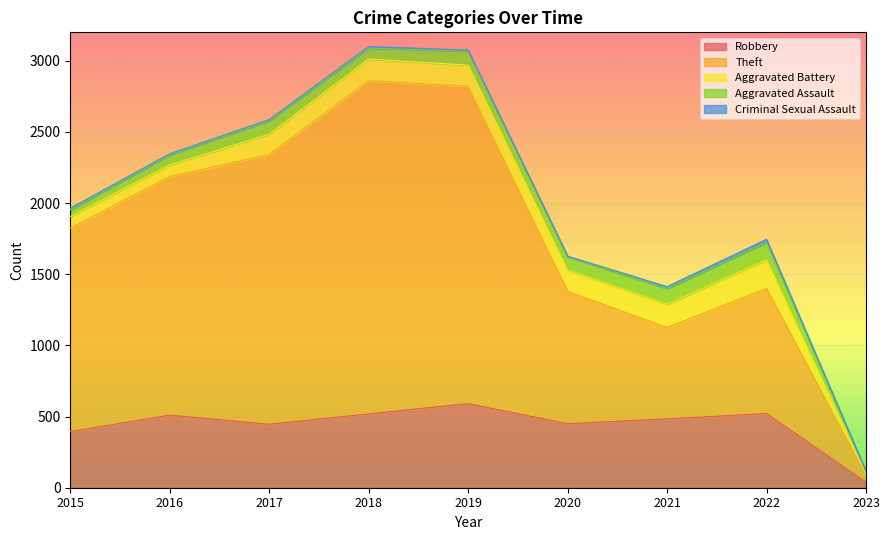

Reading left to right, list all the values displayed in this chart.

Robbery: 2015=395	2016=510	2017=446	2018=519	2019=591	2020=450	2021=484	2022=521	2023=39
Theft: 2015=1429	2016=1676	2017=1896	2018=2341	2019=2230	2020=930	2021=642	2022=879	2023=47
Aggravated Battery: 2015=82	2016=82	2017=142	2018=152	2019=148	2020=150	2021=163	2022=202	2023=14
Aggravated Assault: 2015=46	2016=71	2017=95	2018=77	2019=98	2020=94	2021=110	2022=121	2023=13
Criminal Sexual Assault: 2015=12	2016=8	2017=8	2018=11	2019=8	2020=3	2021=14	2022=23	2023=2